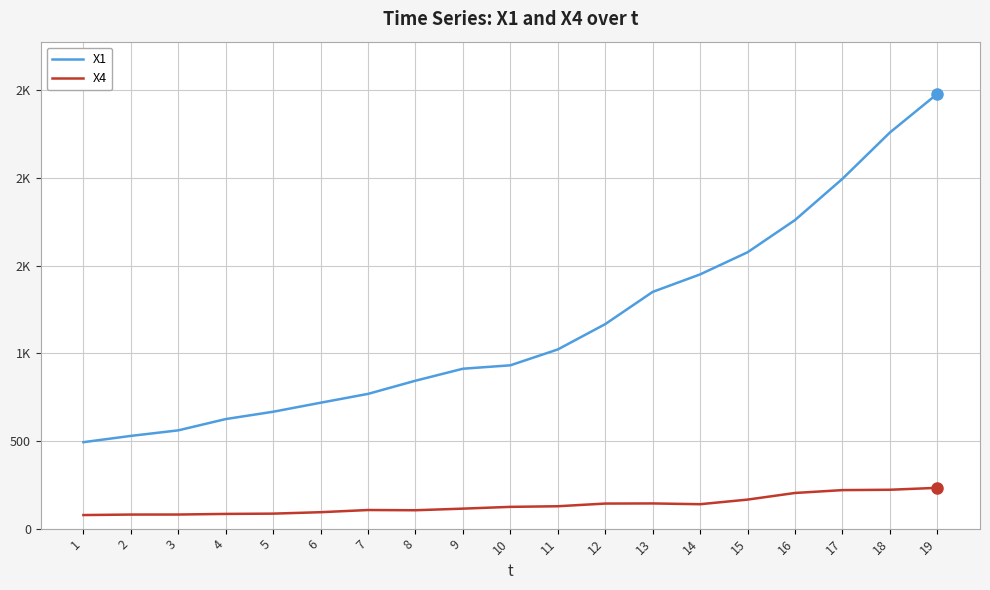

True or false: X1 and X4 cross at least once.

False